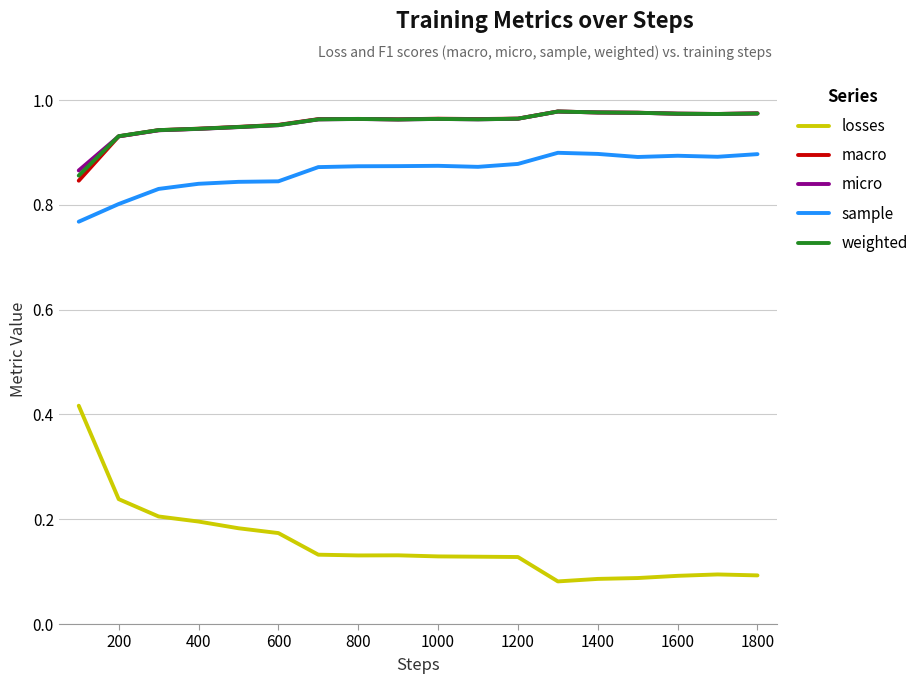

How many micro values are between 0 and 1?

18